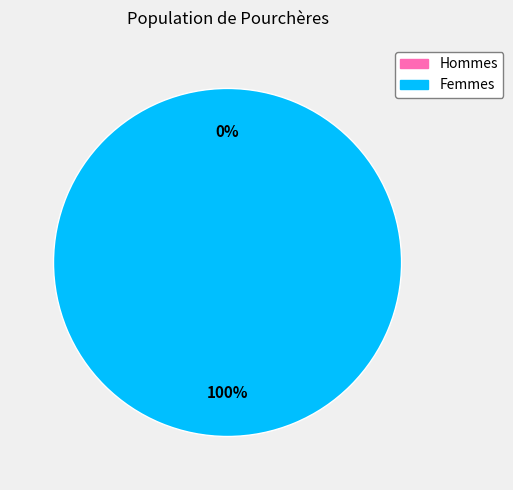

Combined, what portion of the pie is 0 and 1?

100.0%